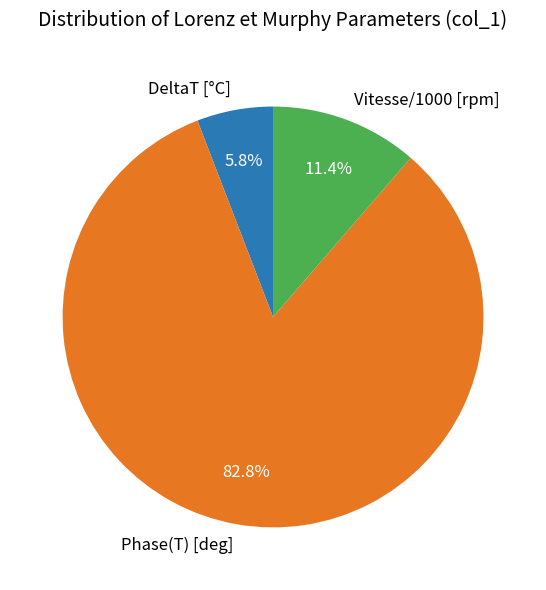

Which slice is the largest?

Phase(T) [deg]